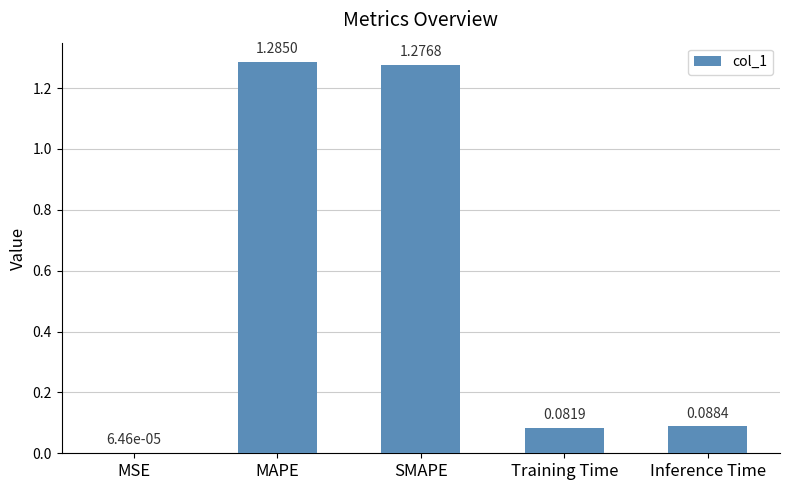

Which has a higher value, Inference Time or SMAPE?

SMAPE